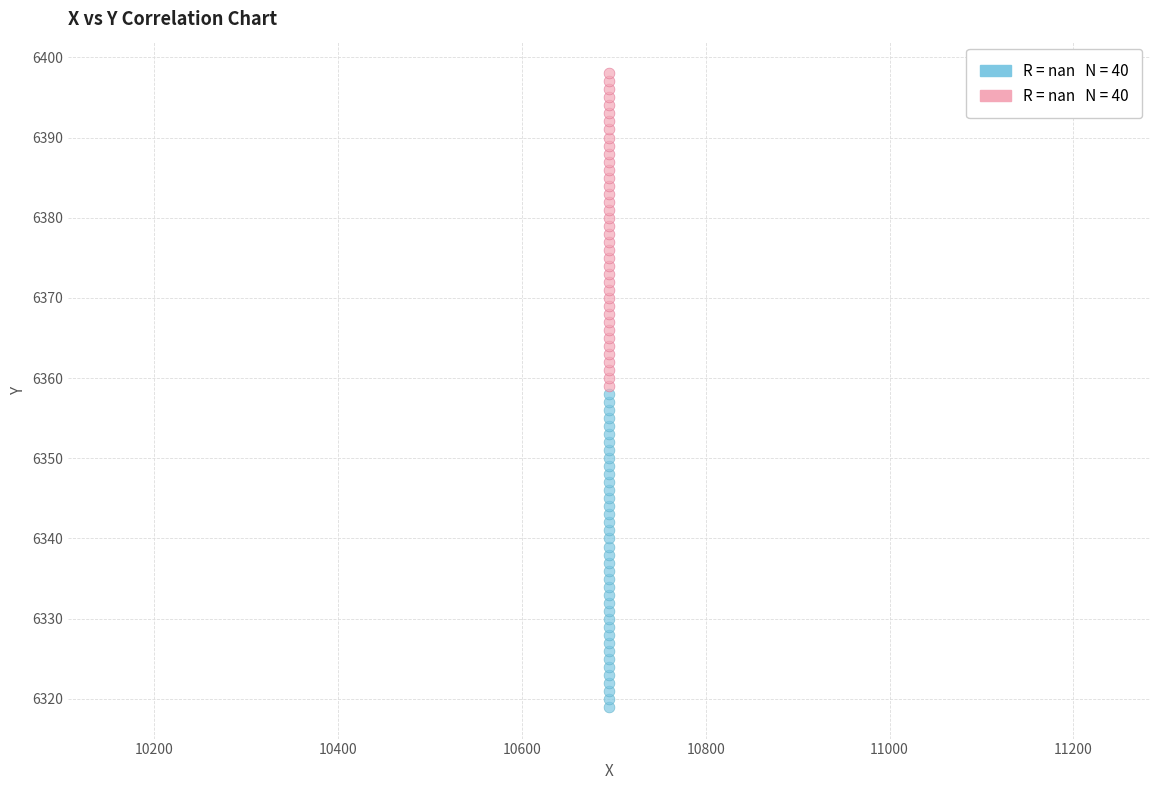

Across all data points, what is the range of Y values (max minus min)?

79